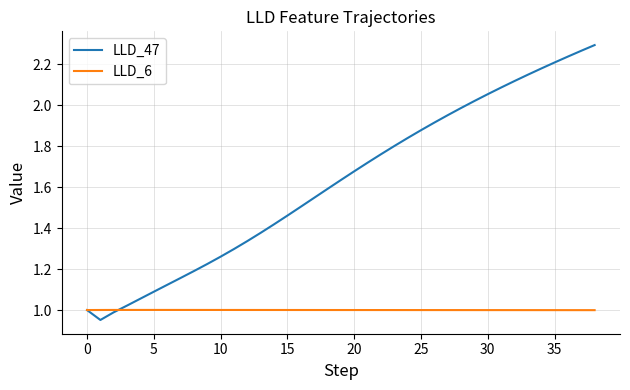

Which series has the largest total across all categories?

LLD_47